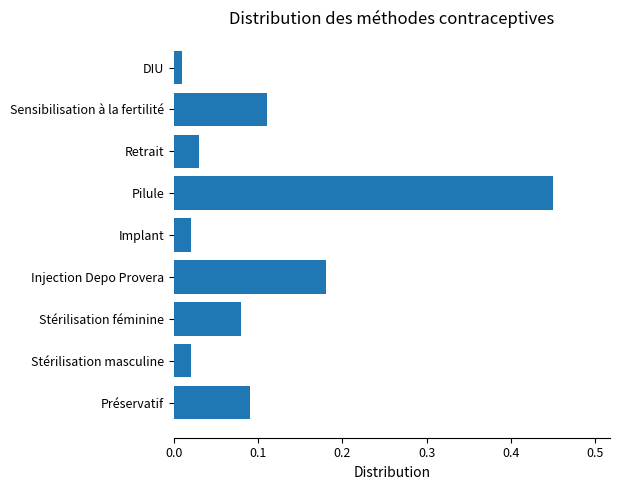

What is the difference between the maximum and minimum values?

0.4